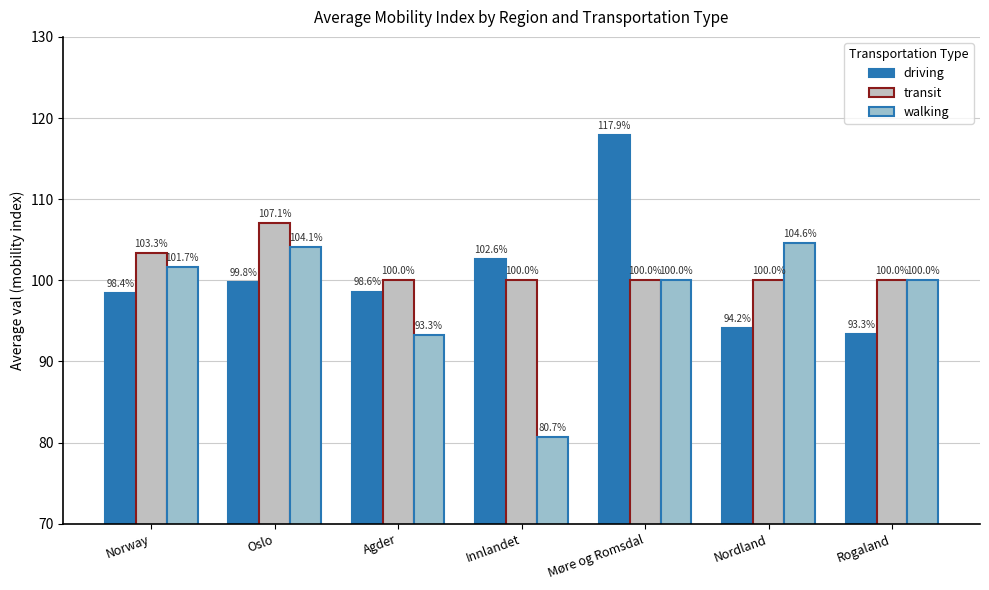

What position from the right is Agder?

5